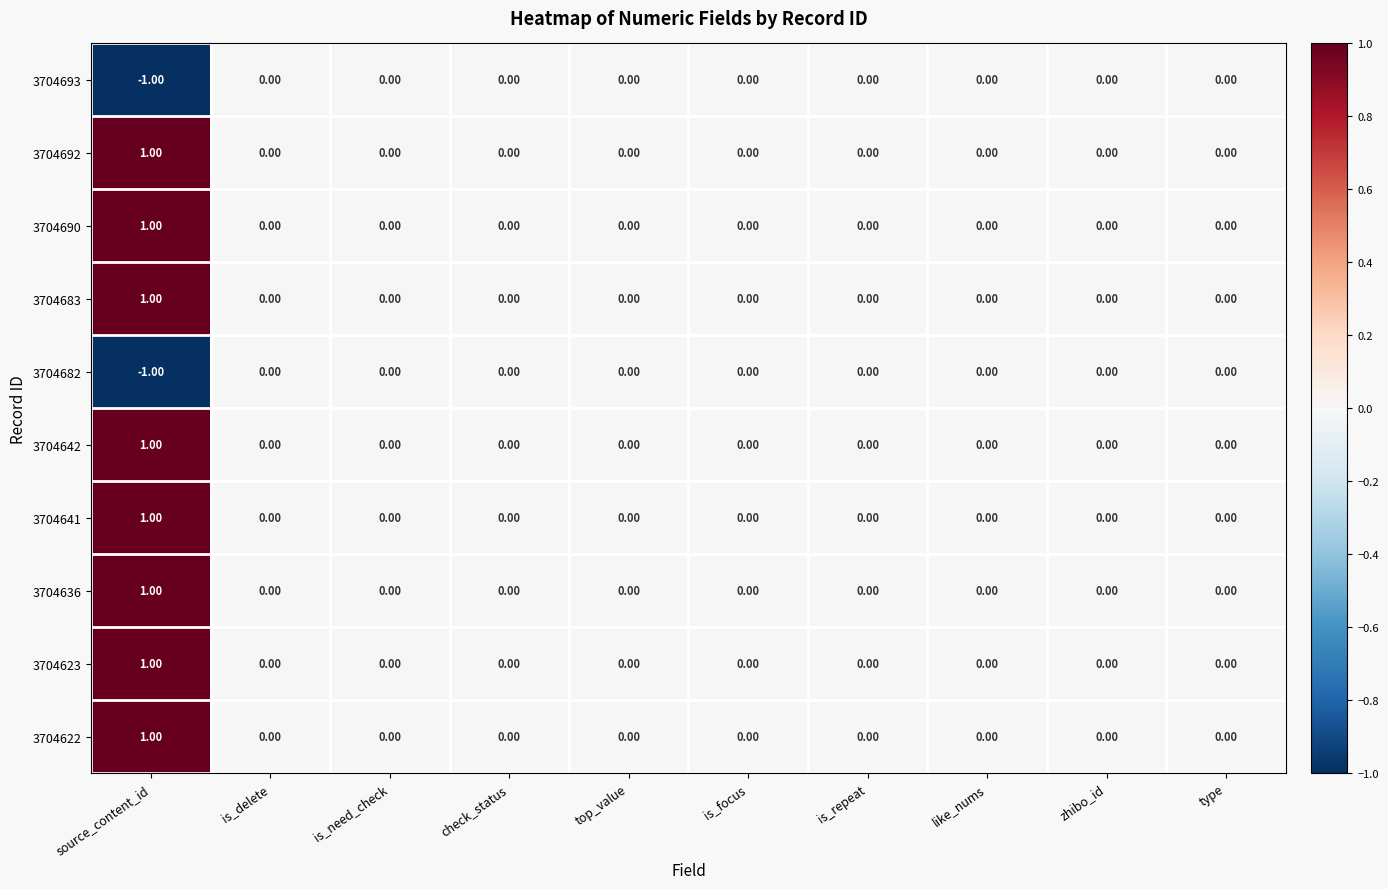

Which label corresponds to the largest value in the chart?

source_content_id